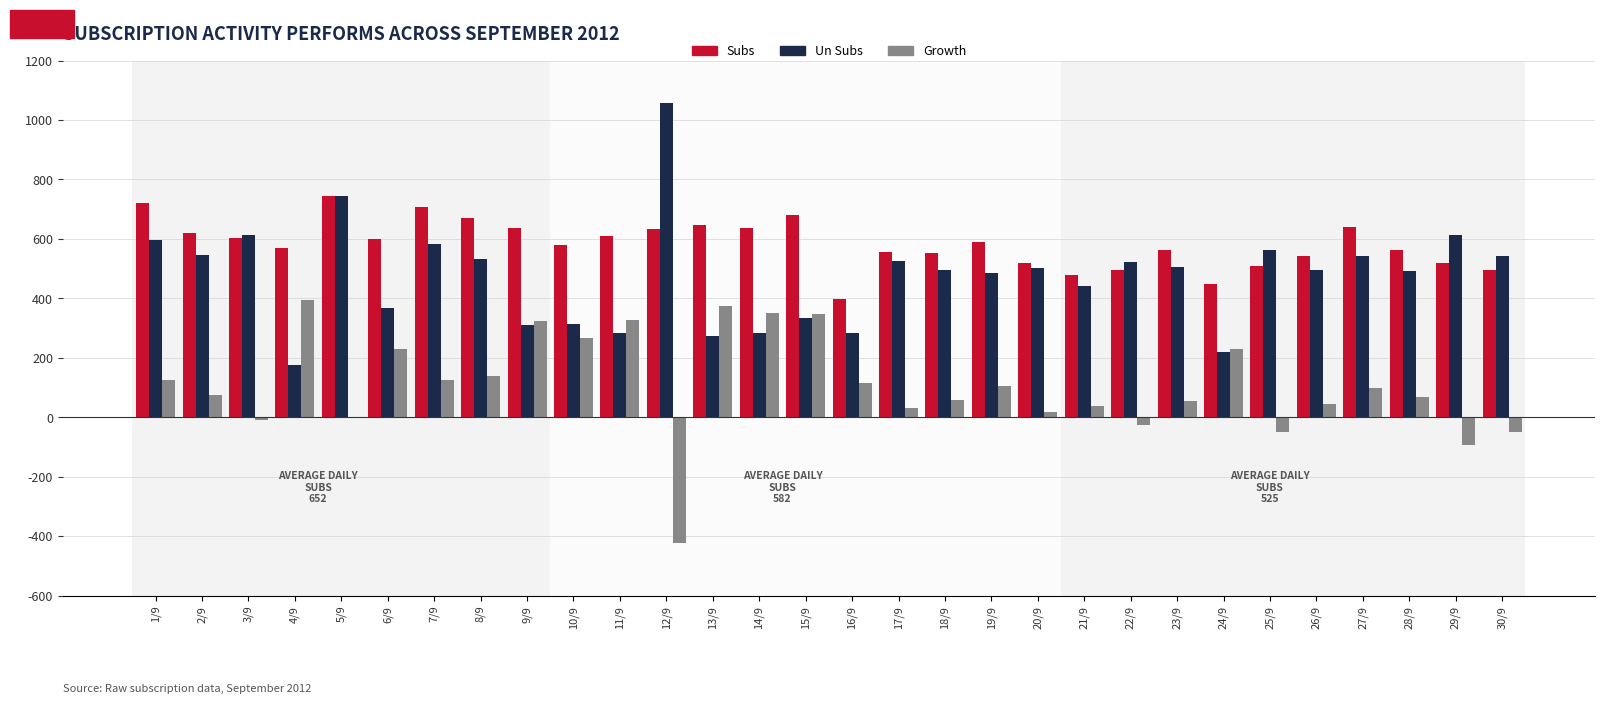

Between 15/9 and 30/9, which series saw the biggest shift?

Growth